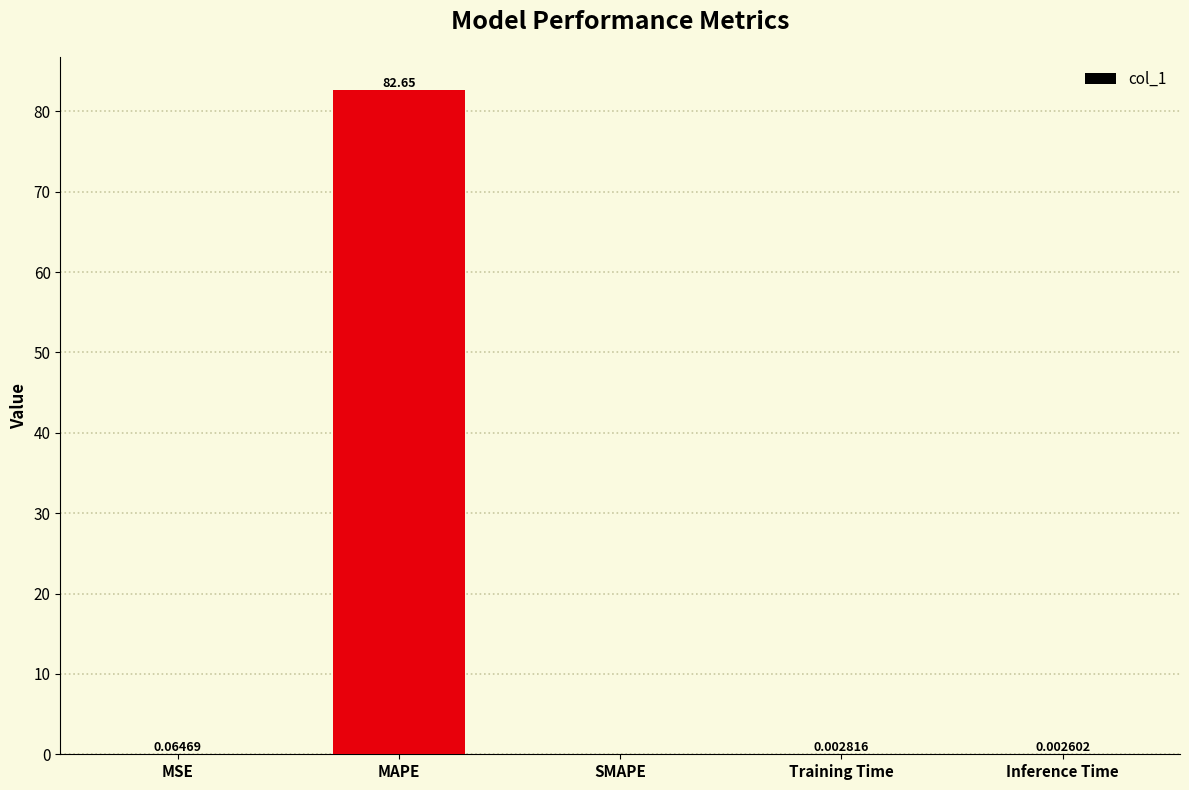

How many categories are shown in the chart?

5